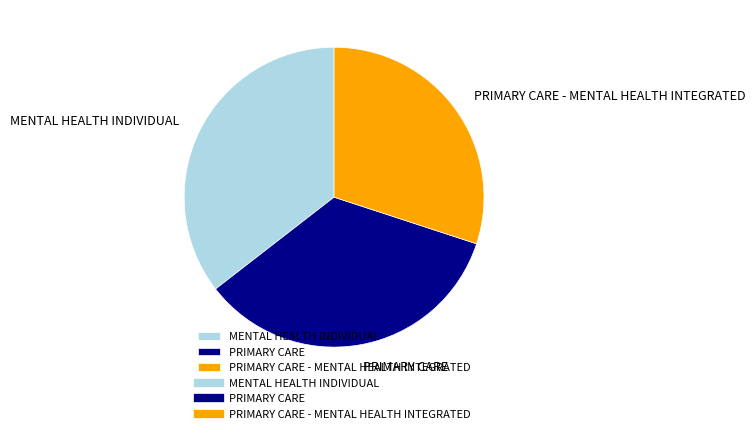

True or false: PRIMARY CARE accounts for 34% of the total.

True